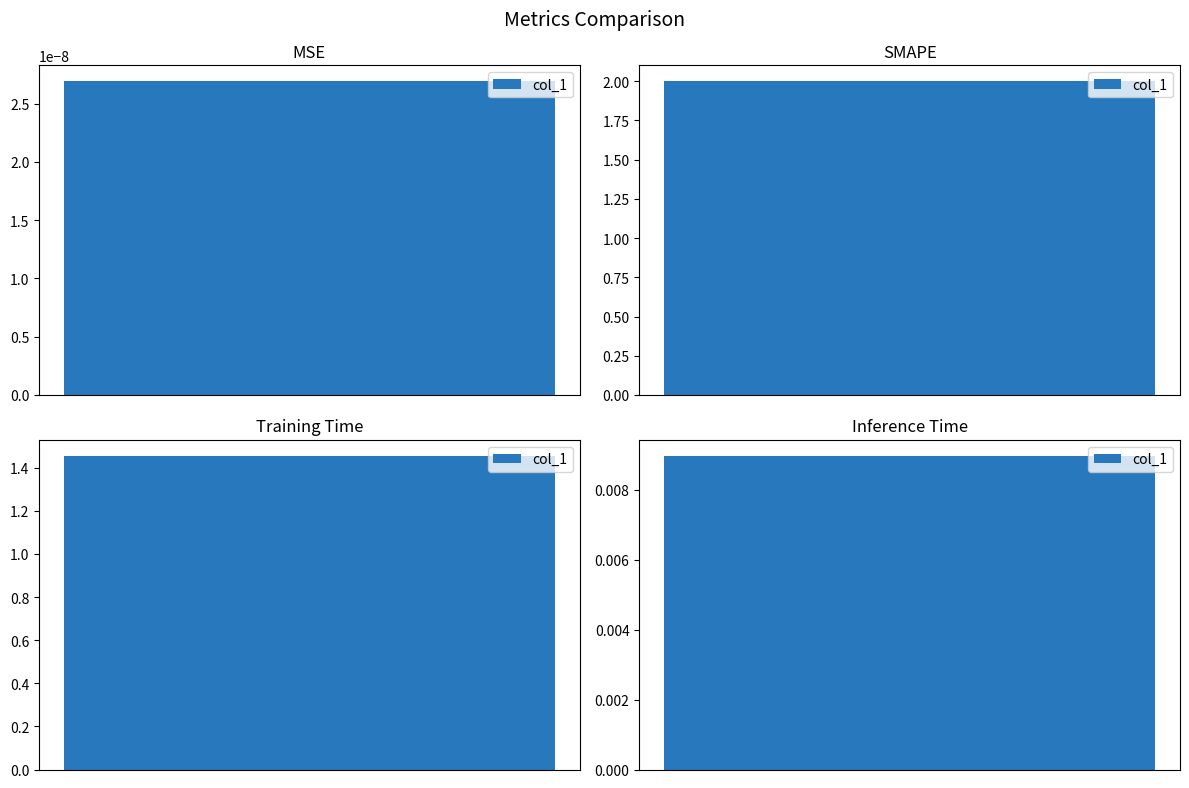

What is the sum of the values at Inference Time and SMAPE?

2.0